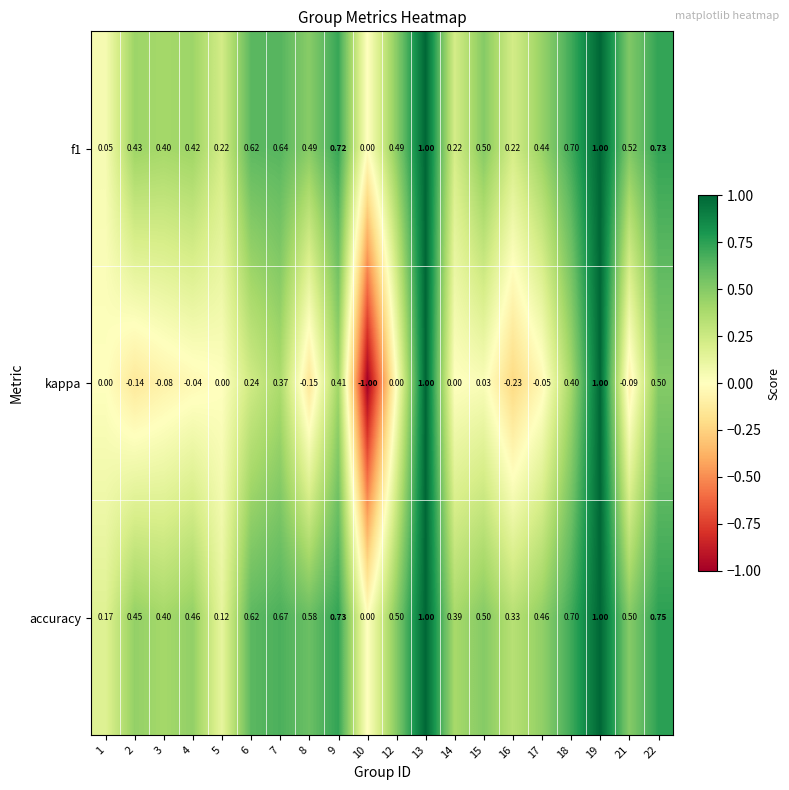

What is the spread (max minus min) of values at 15?

0.5